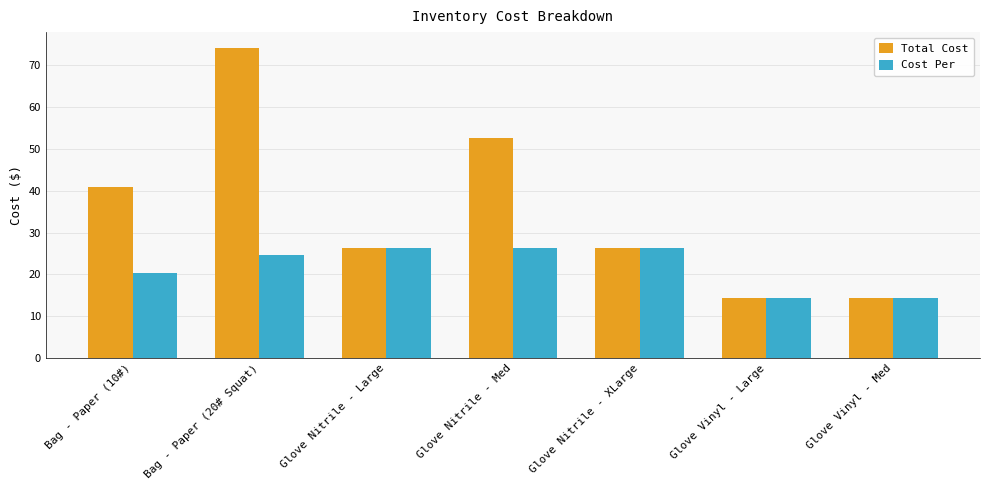

The Total Cost series shows 14.4 at Glove Vinyl - Med. True or false?

True